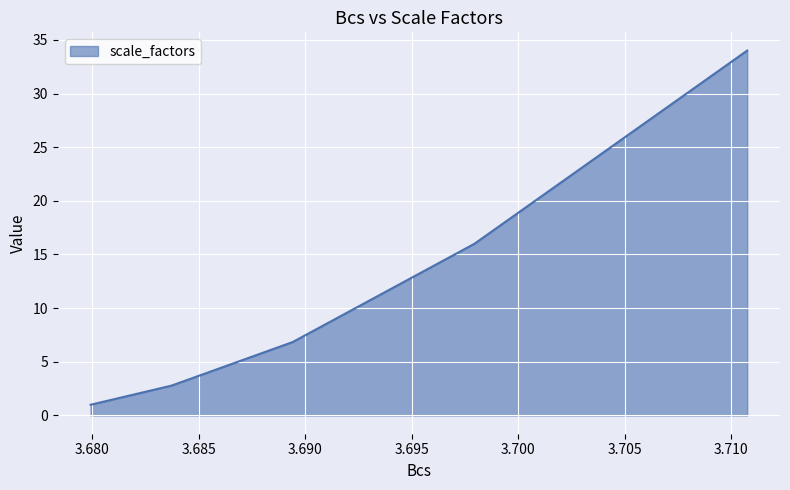

True or false: the data has more than 2 interior local peaks.

False